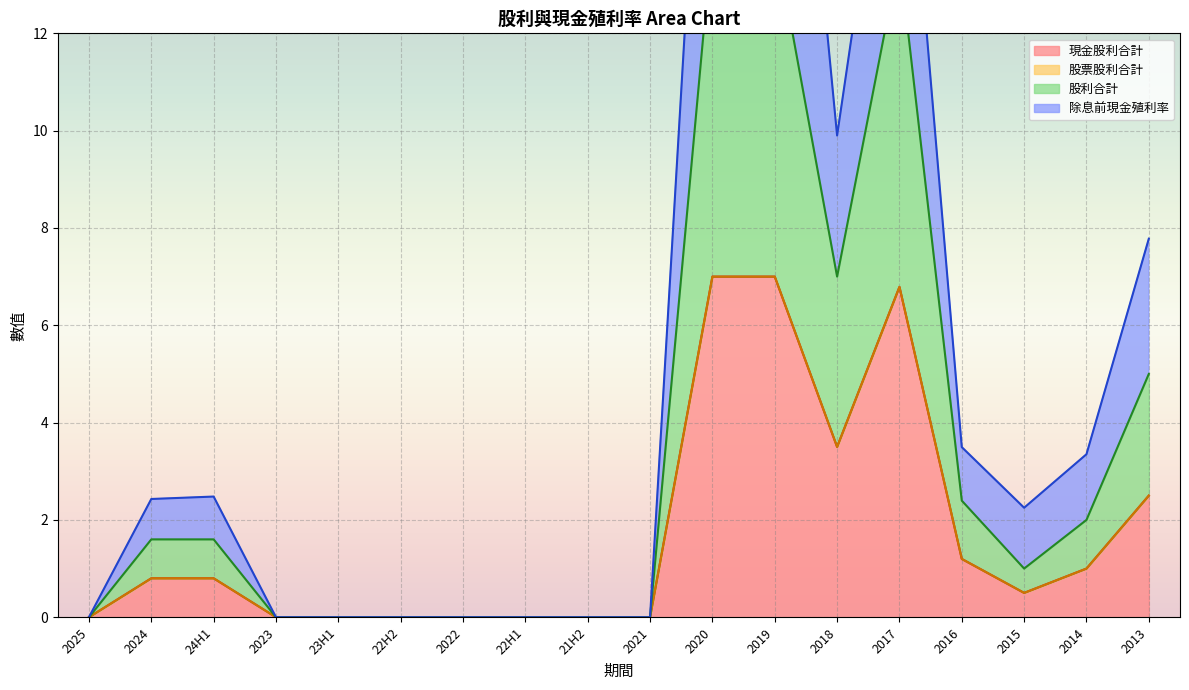

Is the value of 股利合計 at 2017 greater than the value of 除息前現金殖利率 at 2023?

Yes